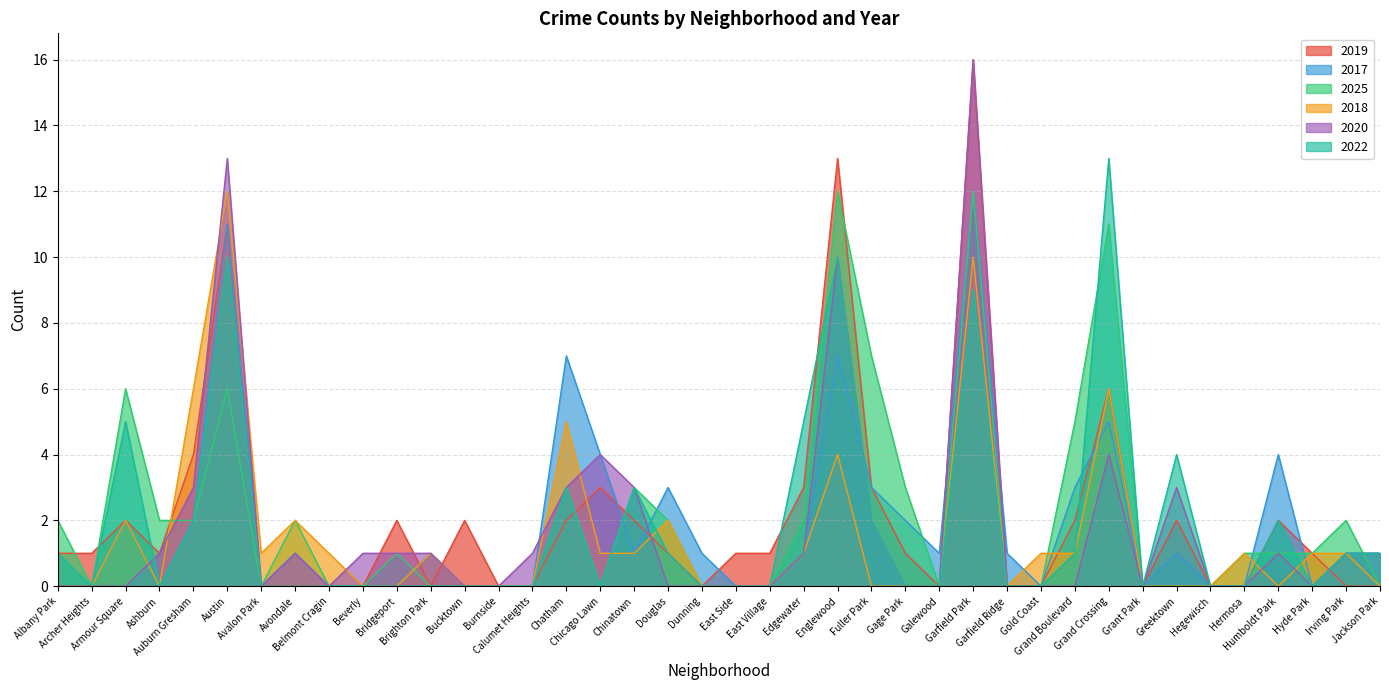

Reading right to left, what are all the values shown in this chart?

2019: 0	0	1	2	0	0	2	0	6	2	0	0	16	0	1	3	13	3	1	1	0	1	2	3	2	0	0	2	0	2	0	0	0	0	11	4	1	2	1	1
2017: 1	1	0	4	0	0	1	0	5	3	0	1	12	1	2	3	7	1	0	0	1	3	1	4	7	0	0	0	1	0	0	0	1	0	11	2	0	2	0	0
2025: 0	2	1	1	1	0	0	0	11	5	0	0	12	0	3	7	12	2	0	0	0	2	3	0	3	0	0	0	0	1	0	0	2	0	6	2	2	6	0	2
2018: 0	1	1	0	1	0	0	0	6	1	1	0	10	0	0	0	4	1	0	0	0	2	1	1	5	0	0	0	1	0	0	1	2	1	12	6	0	2	0	0
2020: 1	1	0	1	0	0	3	0	4	0	0	0	16	0	0	2	10	1	0	0	0	0	3	4	3	1	0	0	1	1	1	0	1	0	13	3	1	0	0	0
2022: 1	1	0	2	0	0	4	0	13	1	0	0	9	0	0	2	10	5	0	0	0	1	3	0	3	0	0	0	0	0	0	0	0	0	10	2	0	5	0	1